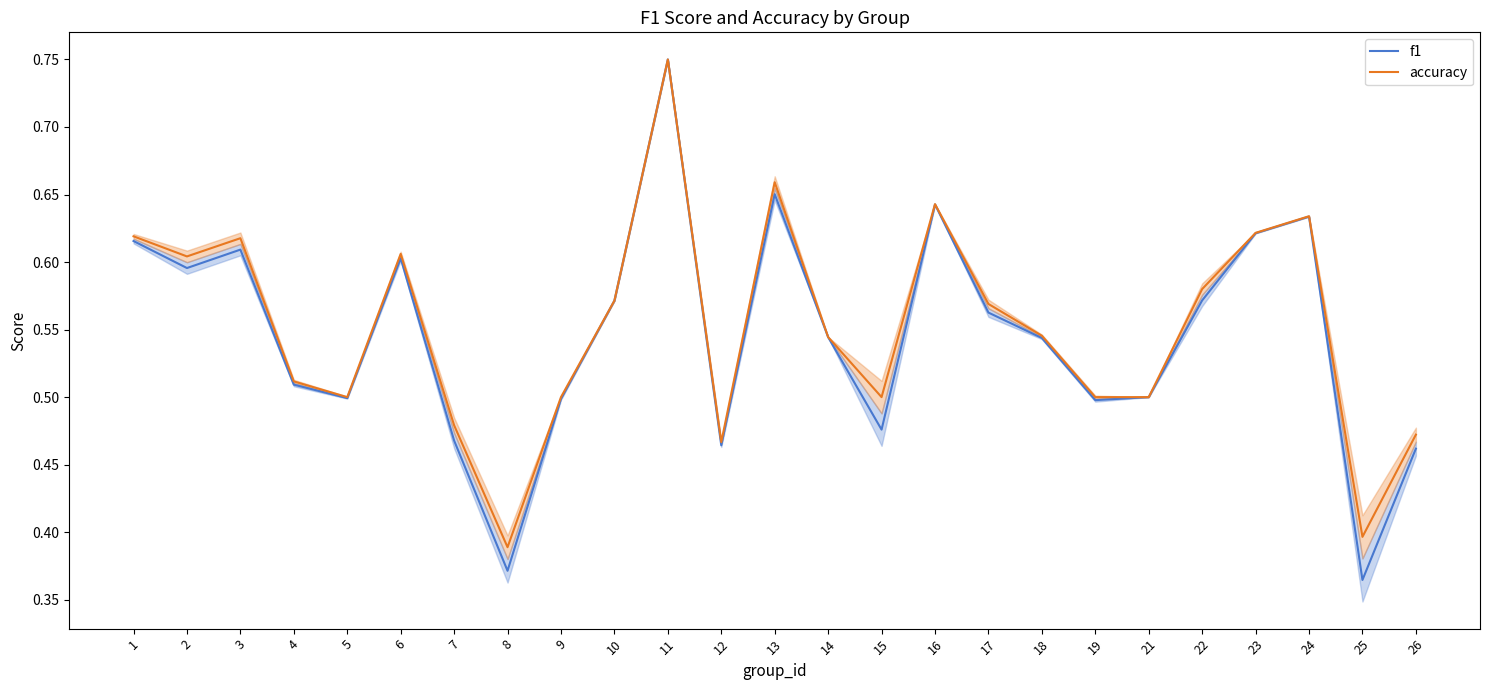

What is the value of the f1 point at the 8th from the left?

0.4